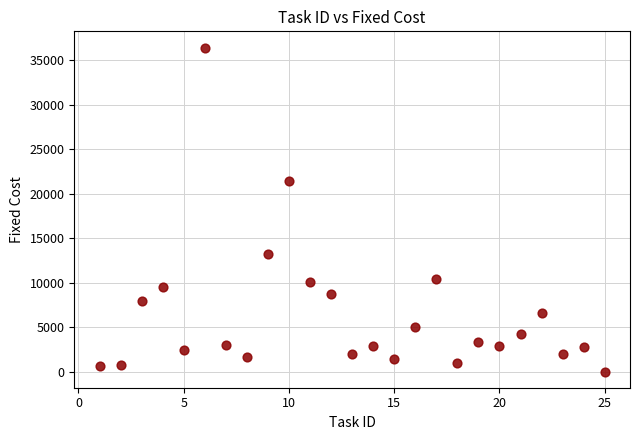

What is the range of Y values (max minus min)?

36455.1